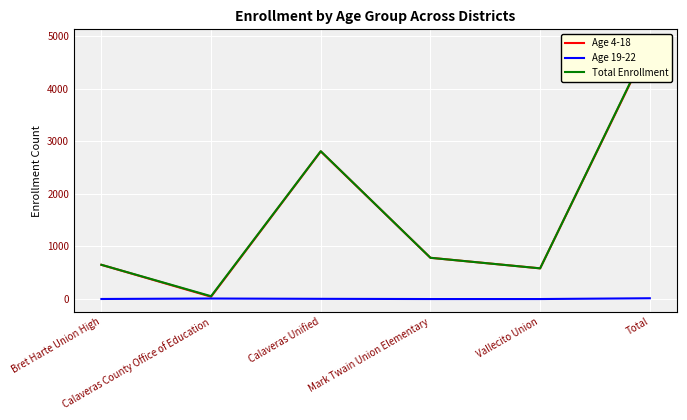

Where is the first local maximum for Total Enrollment?

Calaveras Unified